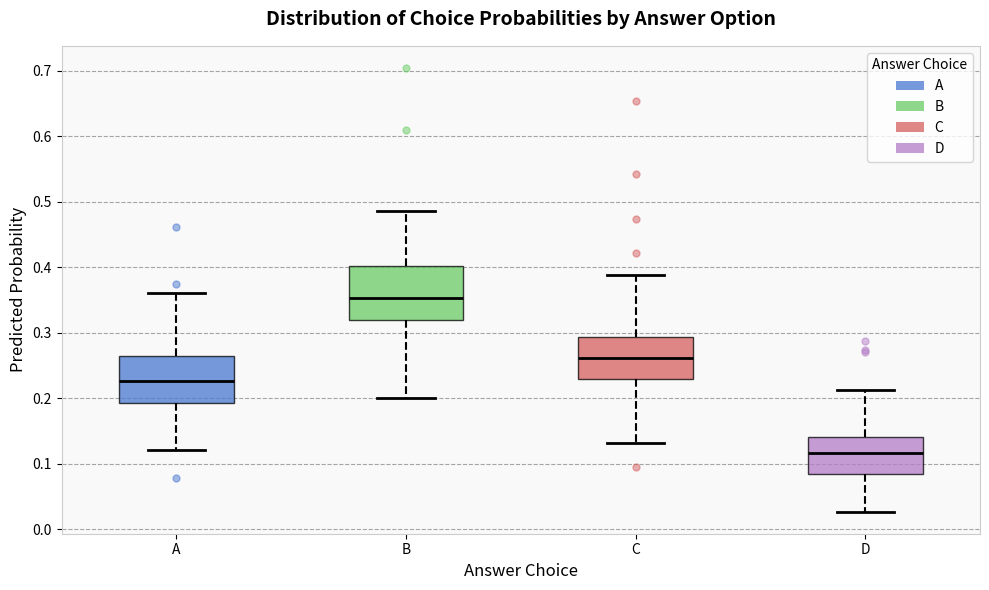

Which box is the tallest, from its lower edge to its upper edge?

B